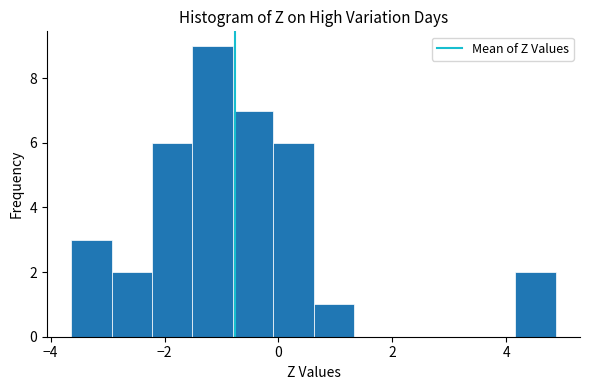

Around what value on the x-axis is the tallest bar? Give the approximate position of its centre, as read against the axis.

-1.2